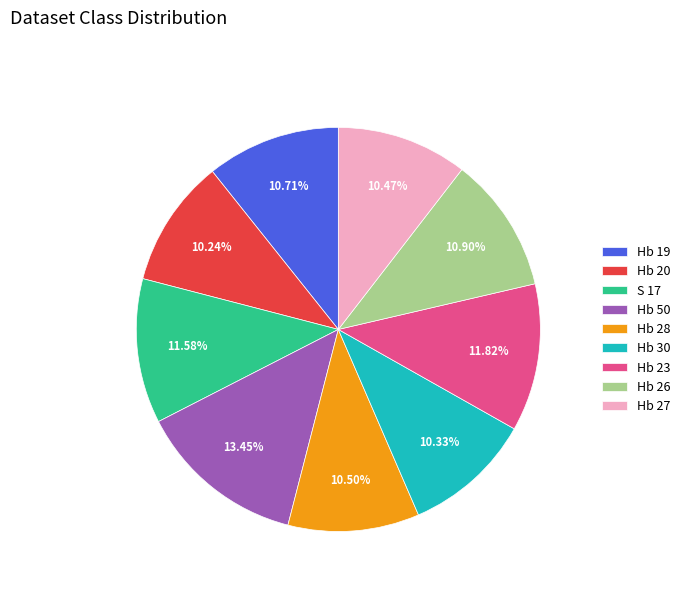

What percentage do Hb 23 and Hb 19 together represent?

22.5%